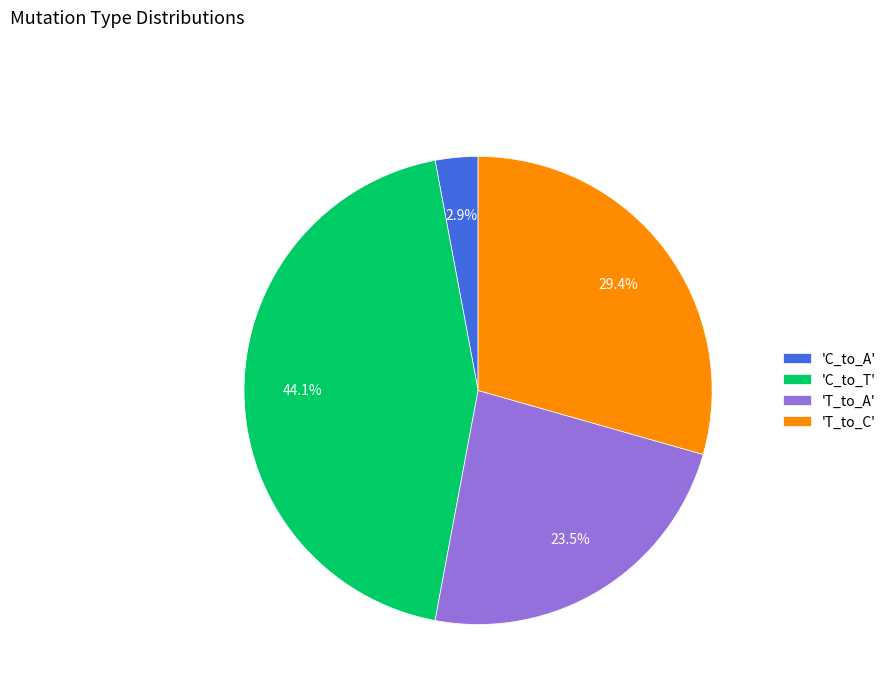

To the nearest percent, what is the difference between the largest and smallest slice percentages?

41%